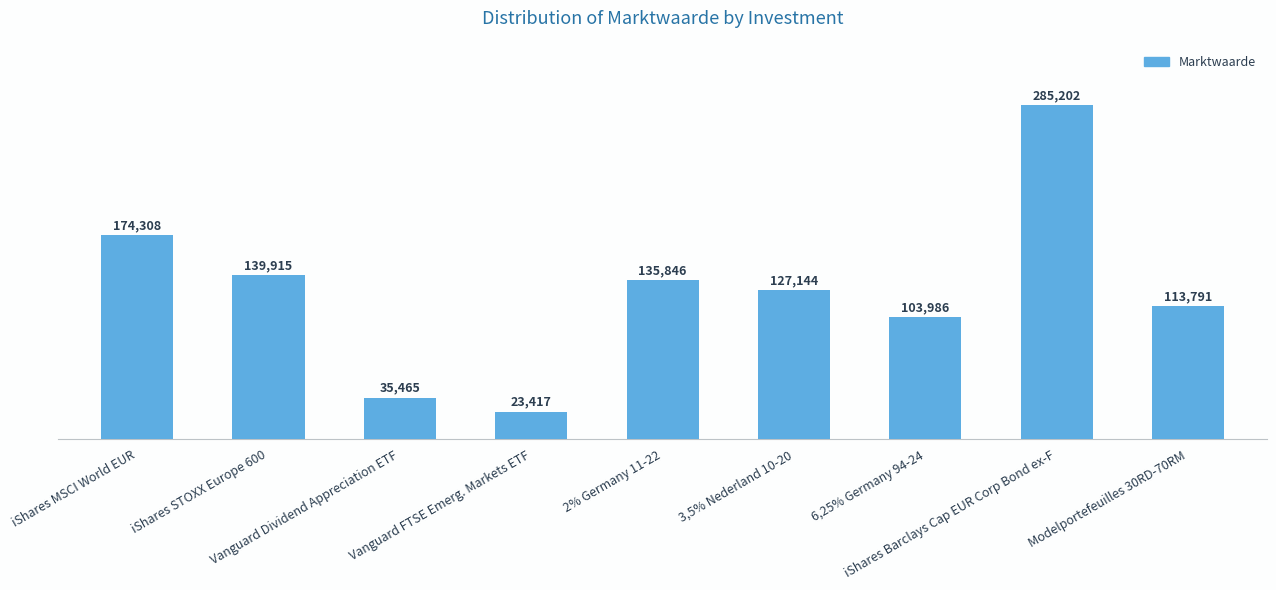

The value at 6,25% Germany 94-24 is 103986. True or false?

True